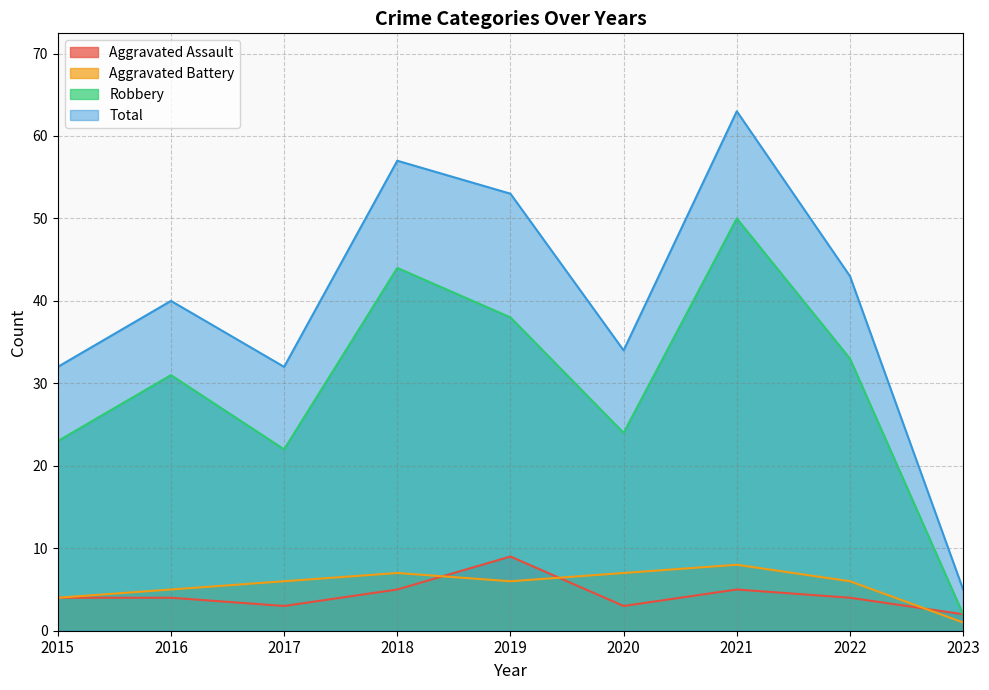

True or false: Robbery has more than 2 interior local peaks.

True